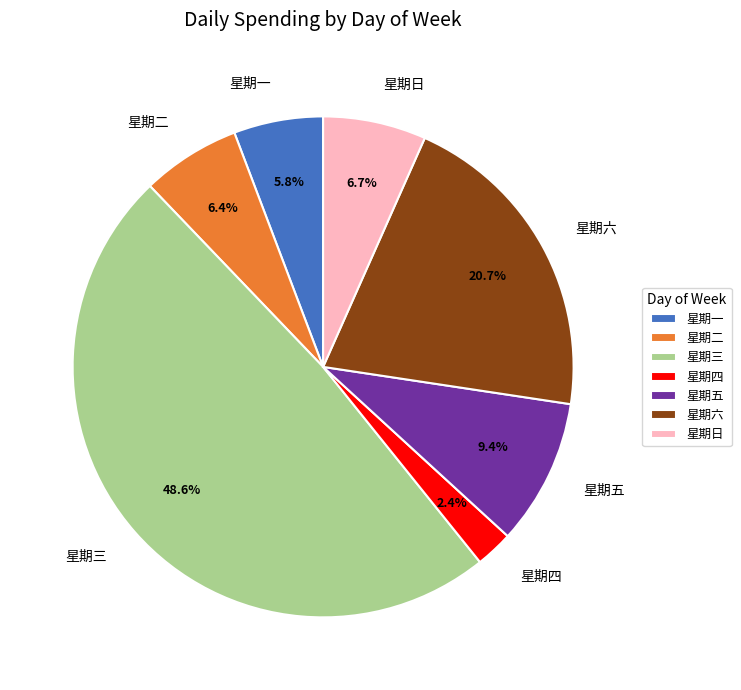

Combined, what portion of the pie is 星期三 and 星期一?

54.4%